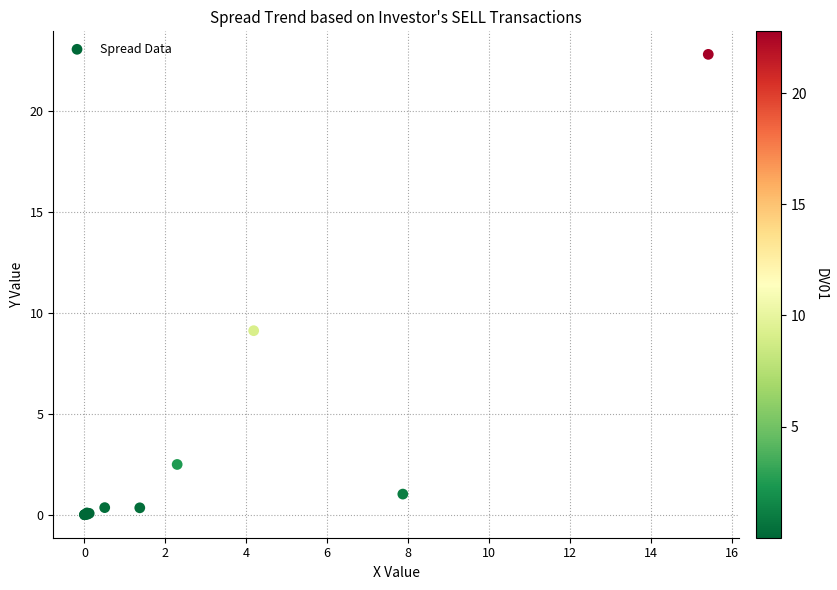

What Y value in the scatter plot is closest to 11?

9.1